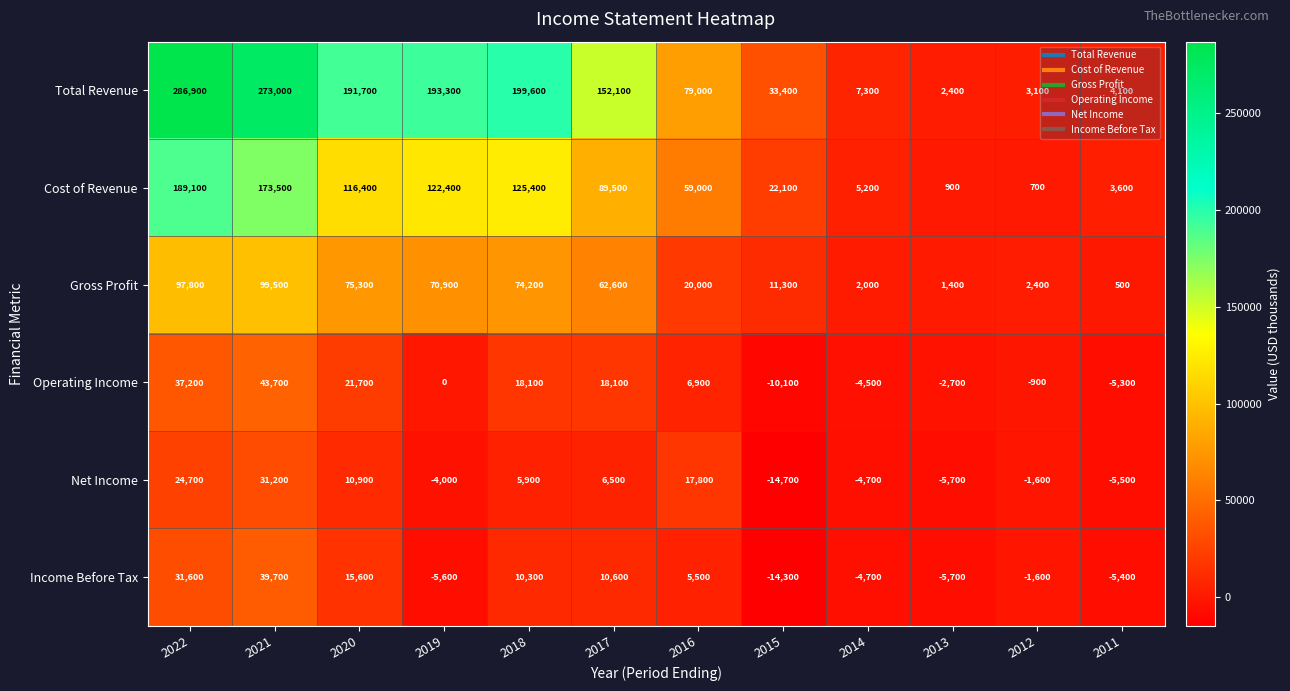

Which series has the largest range (max minus min)?

Total Revenue